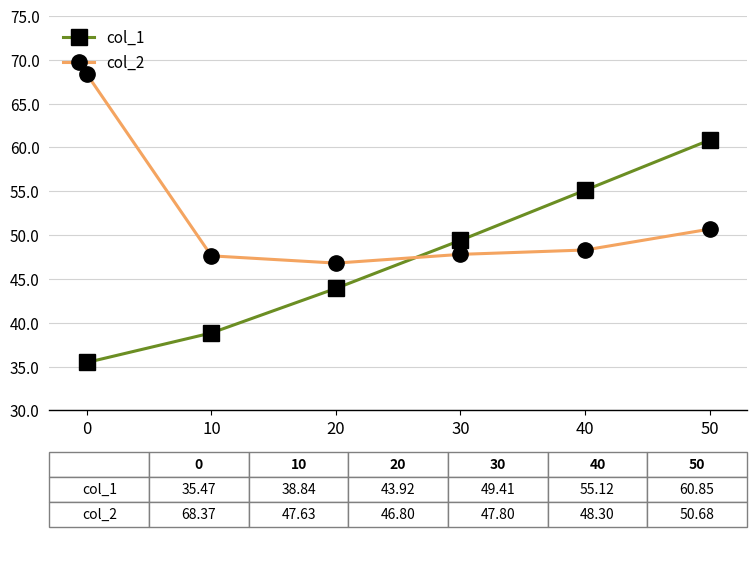

What is the difference between the col_1 values at 30 and 50?

11.4